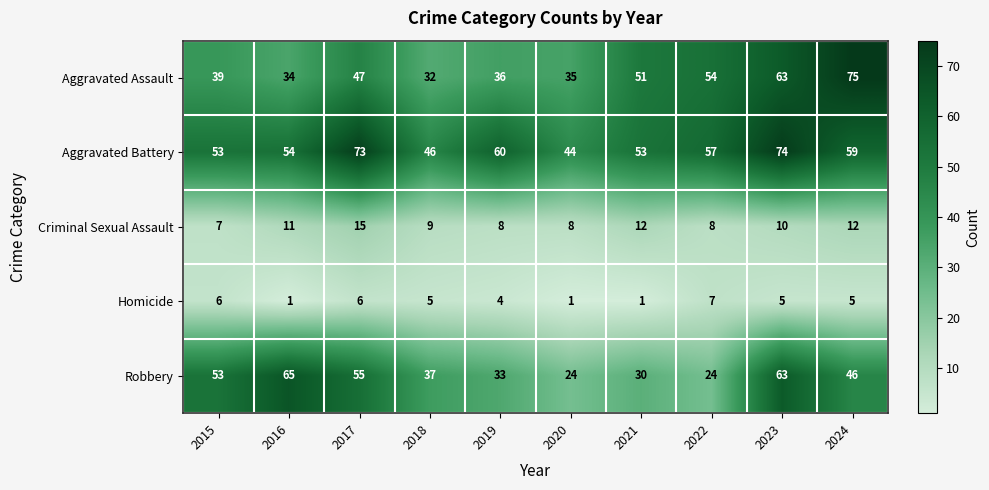

What is the smallest value displayed?

1